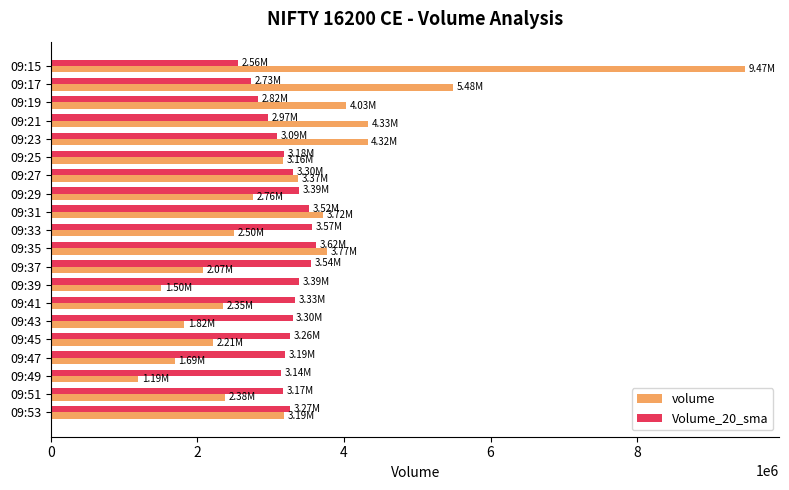

Is the value of Volume_20_sma at 09:37 greater than the value of volume at 09:53?

Yes